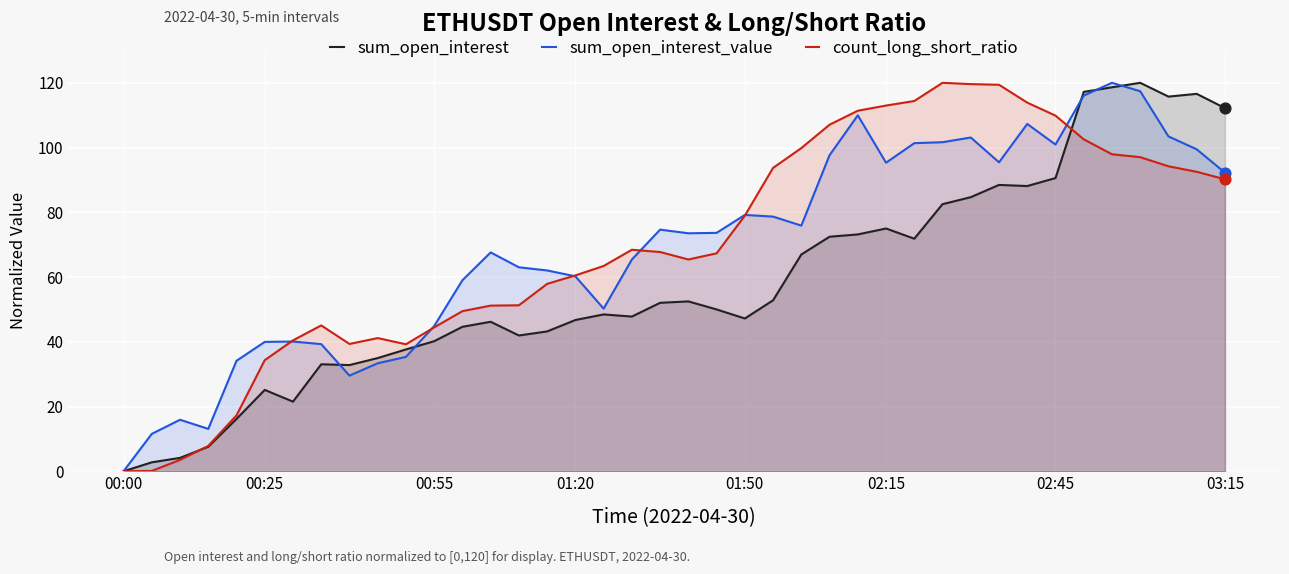

At which category is the sum across all series the highest?

35